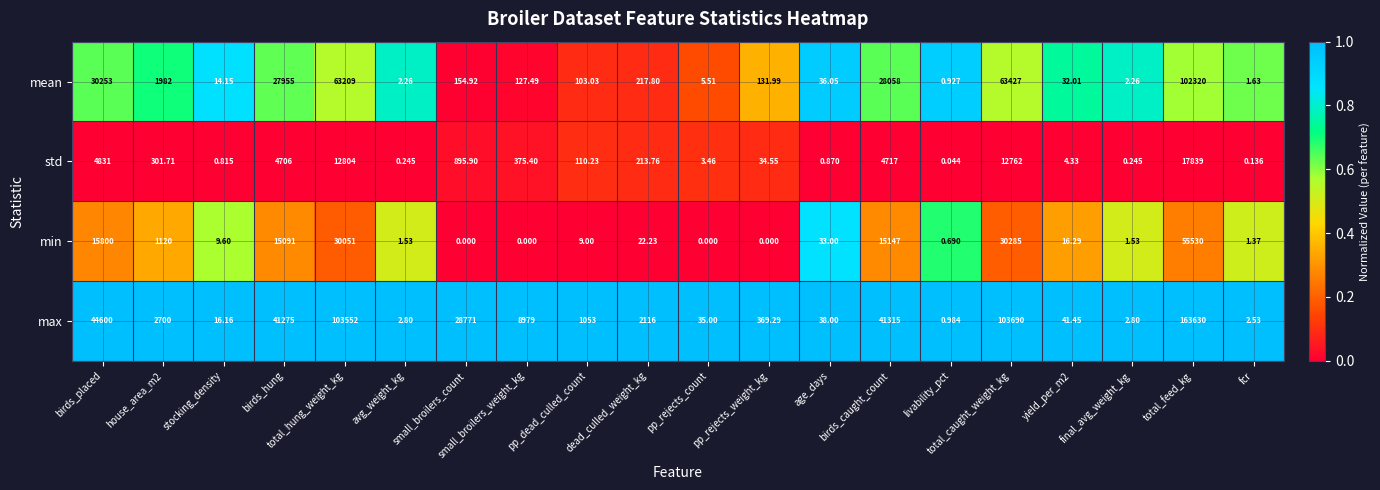

At which category is the sum across all series the highest?

total_feed_kg